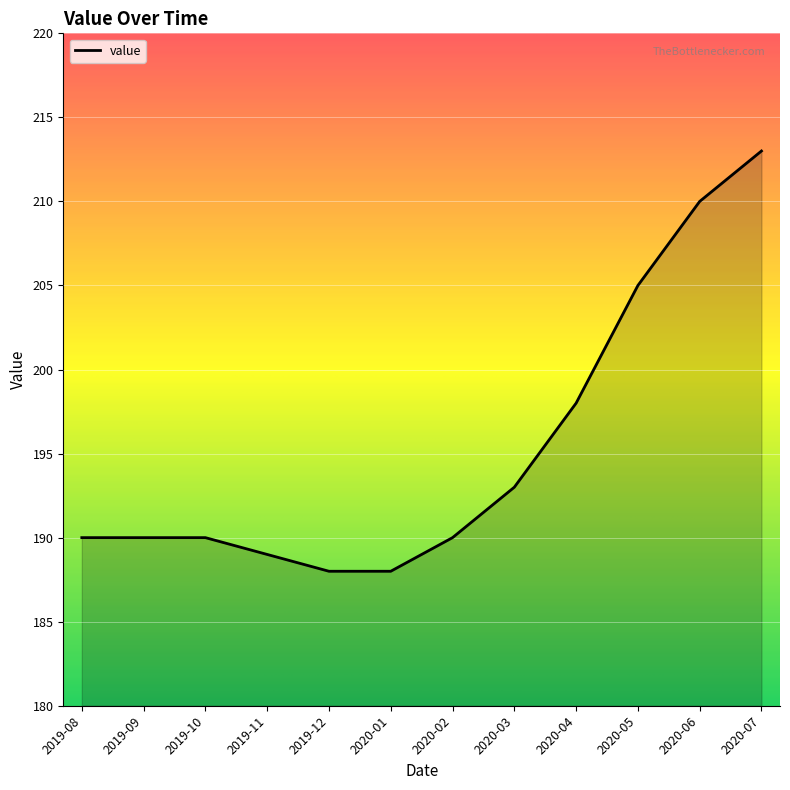

Reading left to right, what are all the values shown in this chart?

190	190	190	189	188	188	190	193	198	205	210	213